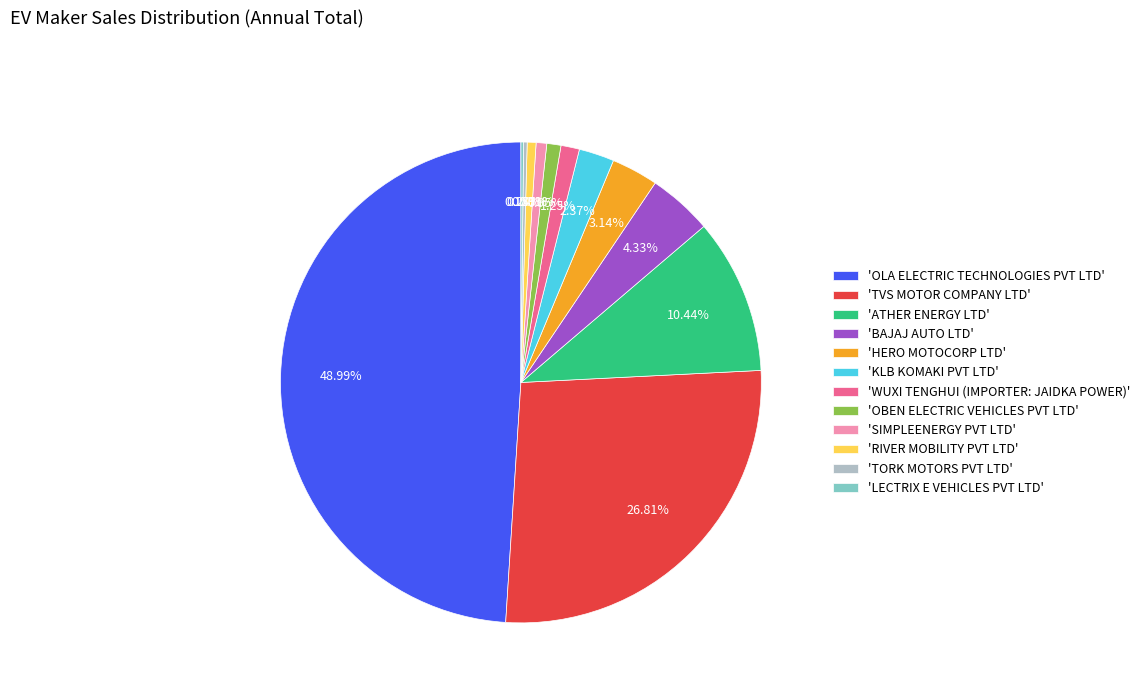

Approximately how many times larger is the value at 'ATHER ENERGY LTD' compared to 'TVS MOTOR COMPANY LTD'?

0.4